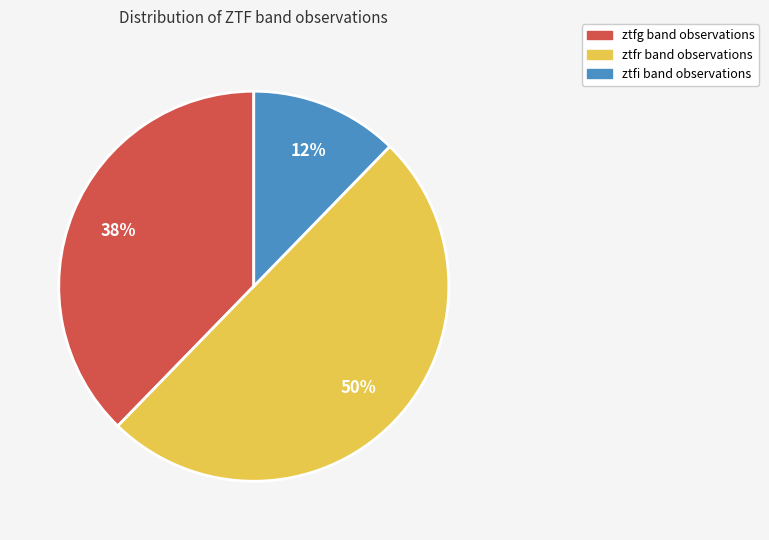

What percentage is the ztfr slice, to the nearest percent?

50%